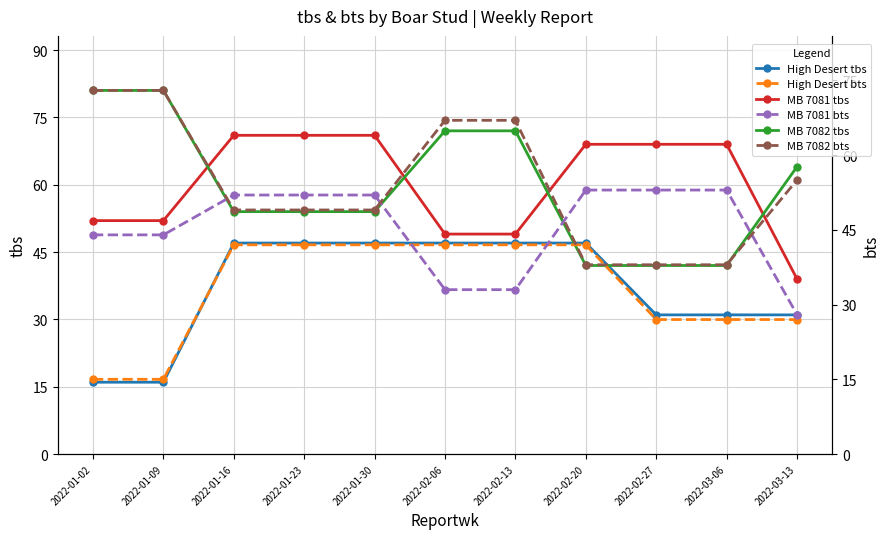

True or false: MB 7082 tbs and MB 7081 tbs intersect in this chart.

True